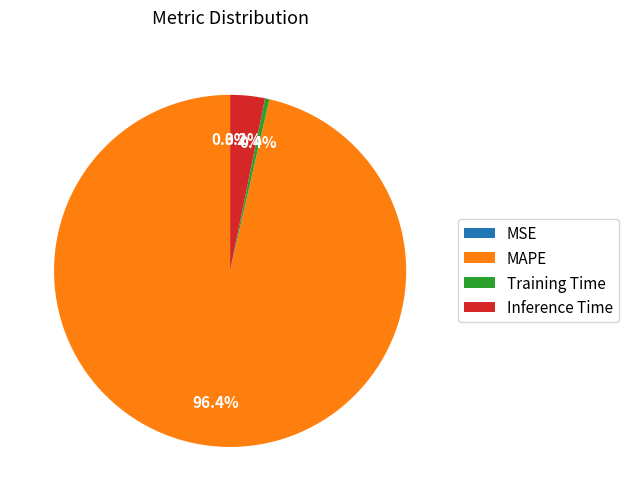

Which slice represents more than half of the pie?

MAPE